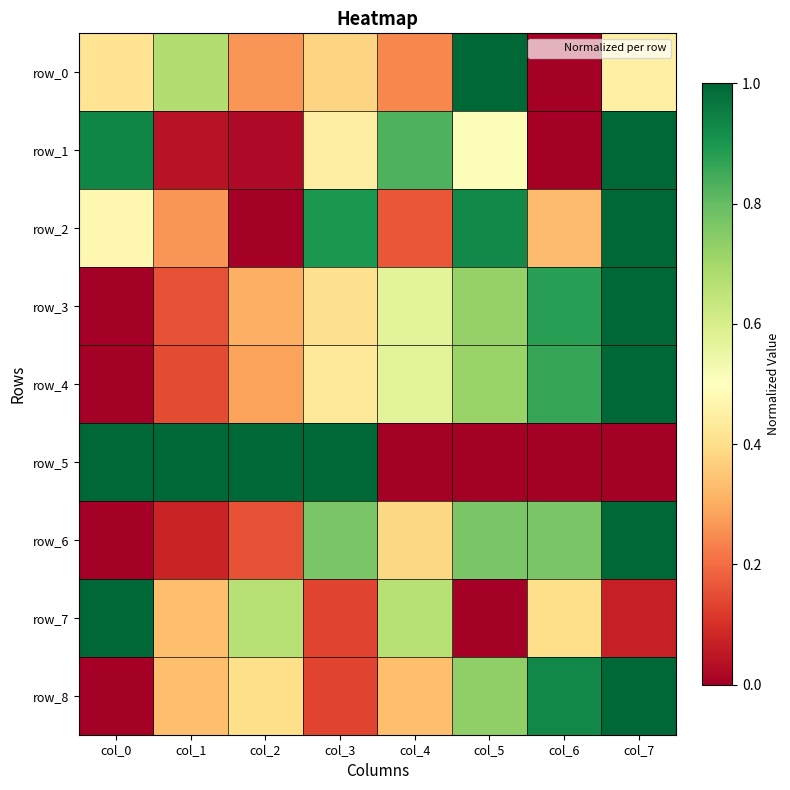

The value of row_7 at col_5 is 0.6. True or false?

False